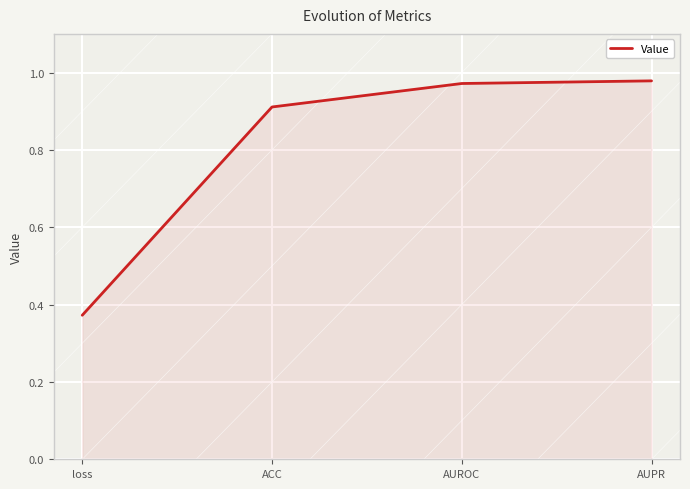

Which label corresponds to the smallest value in the chart?

loss